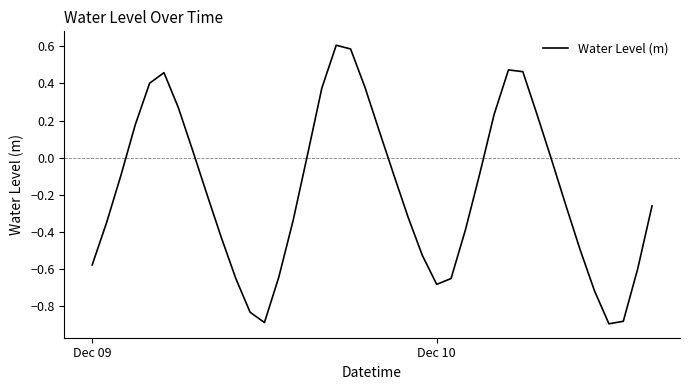

What is the difference between the maximum and minimum values?

1.5